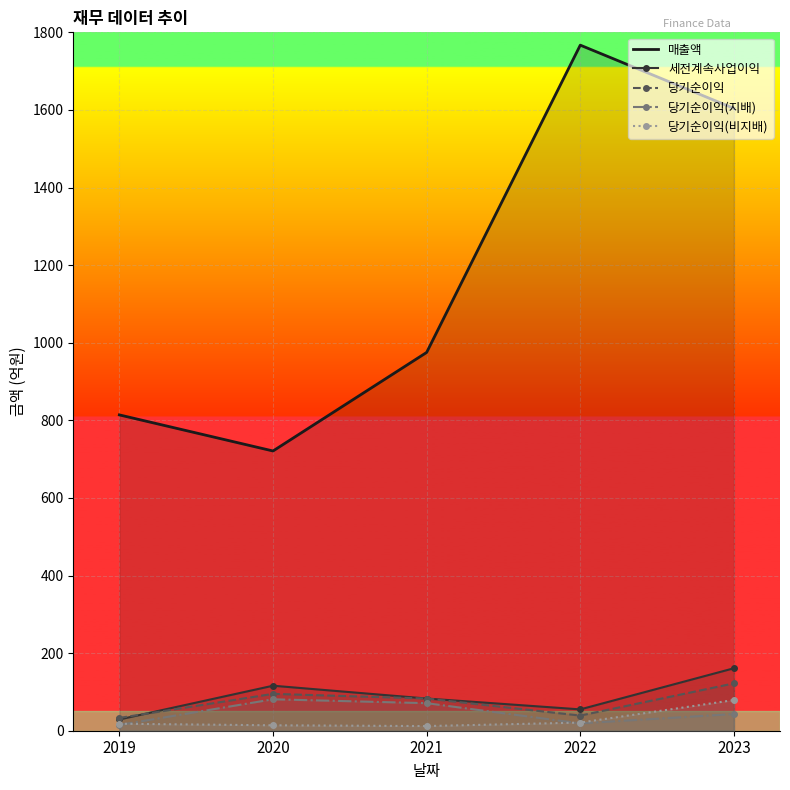

What is the spread (max minus min) of values at 2022?

1748